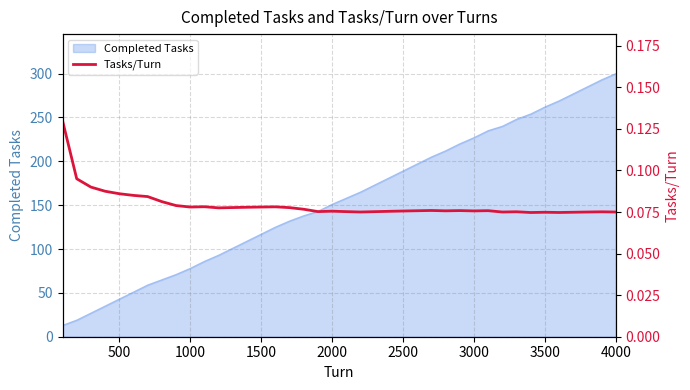

How many values are between 0 and 1?

40